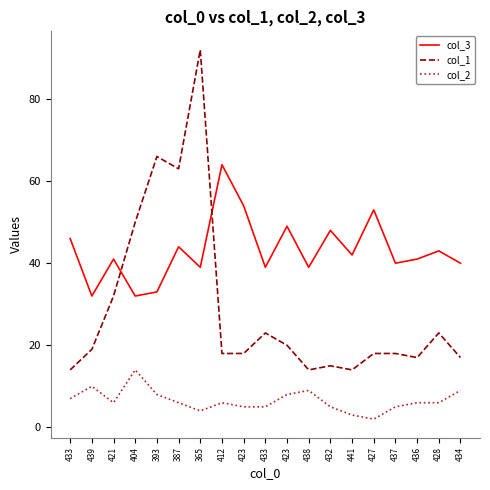

How many distinct data groups are displayed?

3